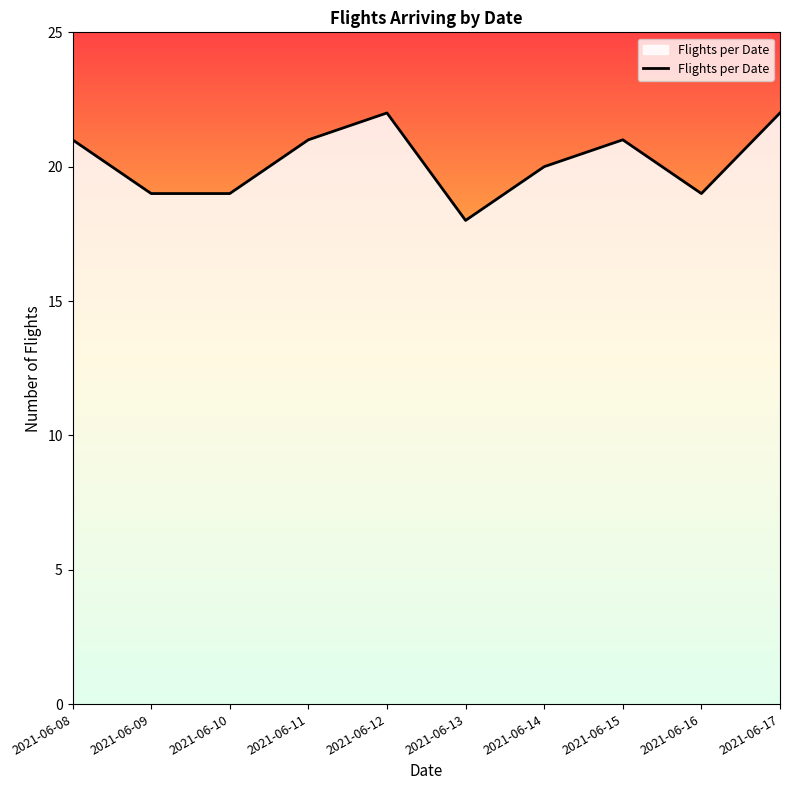

The value at 2021-06-16 is 30. True or false?

False